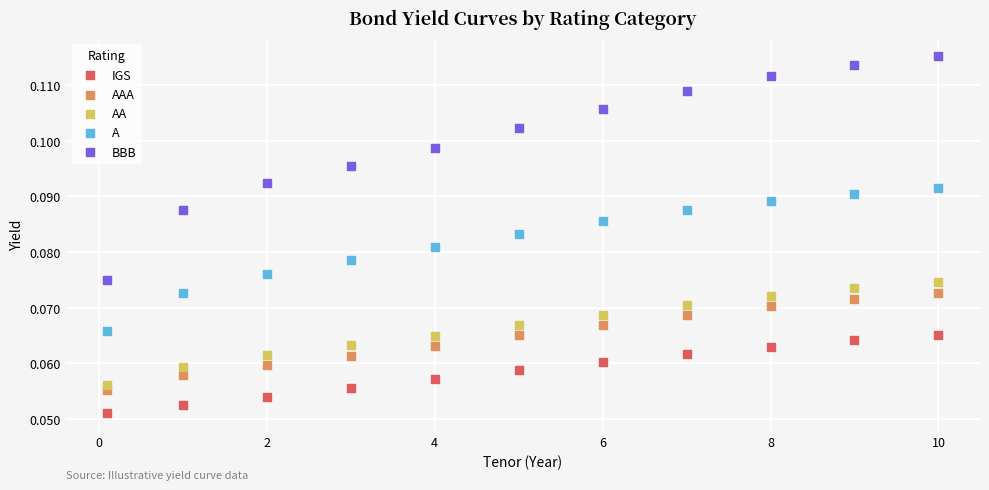

Which series contains the lowest Y value?

IGS